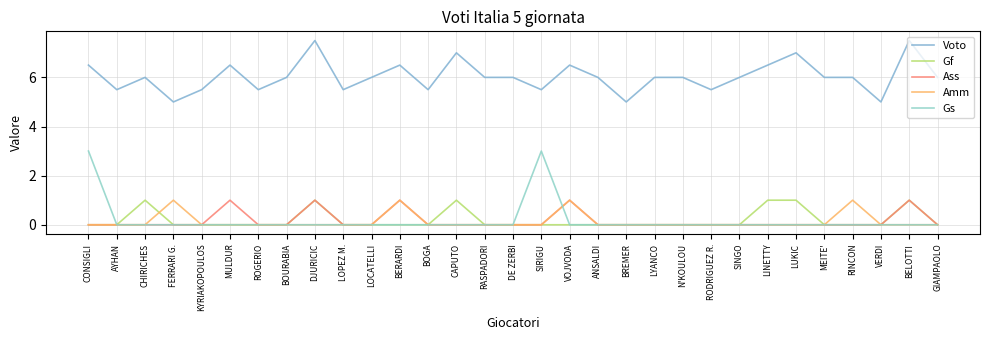

True or false: Voto and Gf intersect in this chart.

False